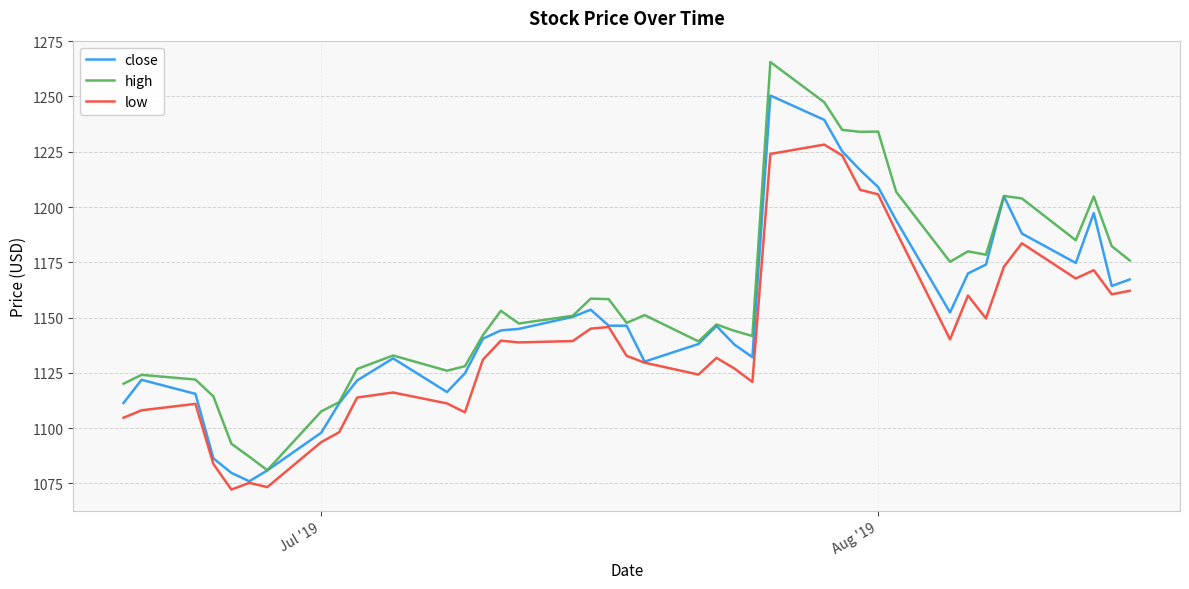

Which series has the widest spread of values?

high